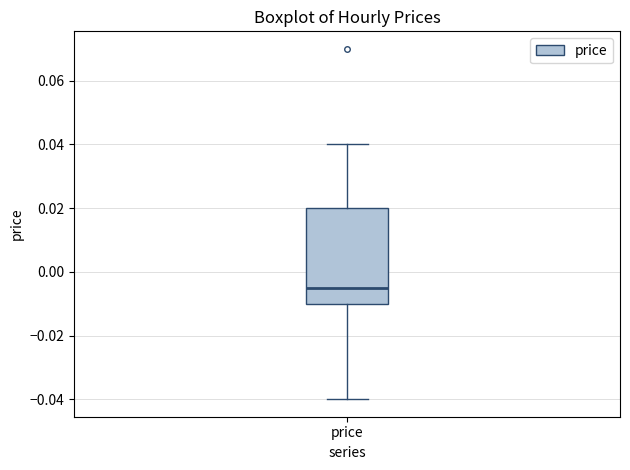

Transcribe this box plot: give where the median line is, the range the box spans, and where the two whiskers end, as read against the y-axis. The values are not printed on the chart, so give them approximately, as read against the axis.

median -0.004, box -0.010 to 0.020, whiskers -0.040 to 0.040